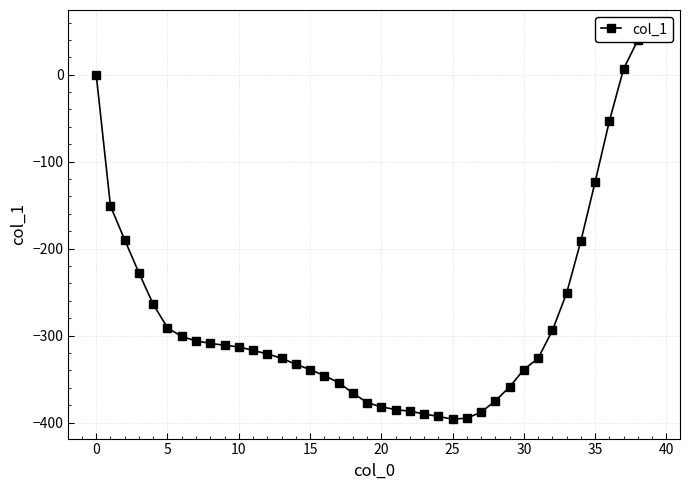

Reading left to right, extract all data points from this chart.

0	-151	-190	-228	-264	-291	-301	-306	-309	-311	-313	-317	-321	-326	-333	-339	-346	-354	-366	-377	-382	-385	-387	-390	-393	-396	-395	-388	-375	-359	-339	-326	-294	-251	-191	-123	-53	7	40	52